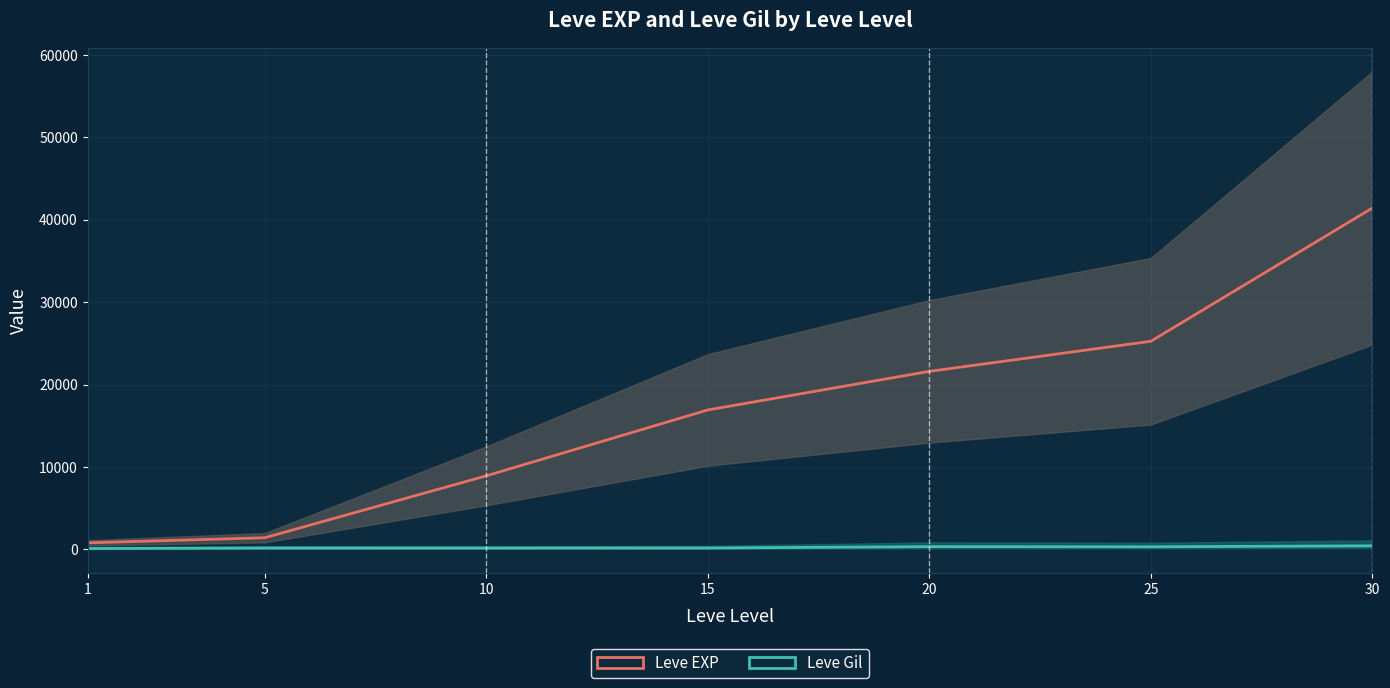

What is the value of the Leve Gil point at the 6th from the left?

326